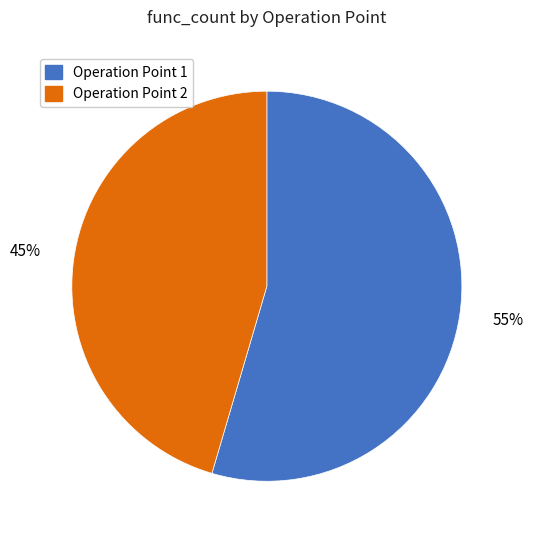

To the nearest percent, what is the average slice percentage?

50%